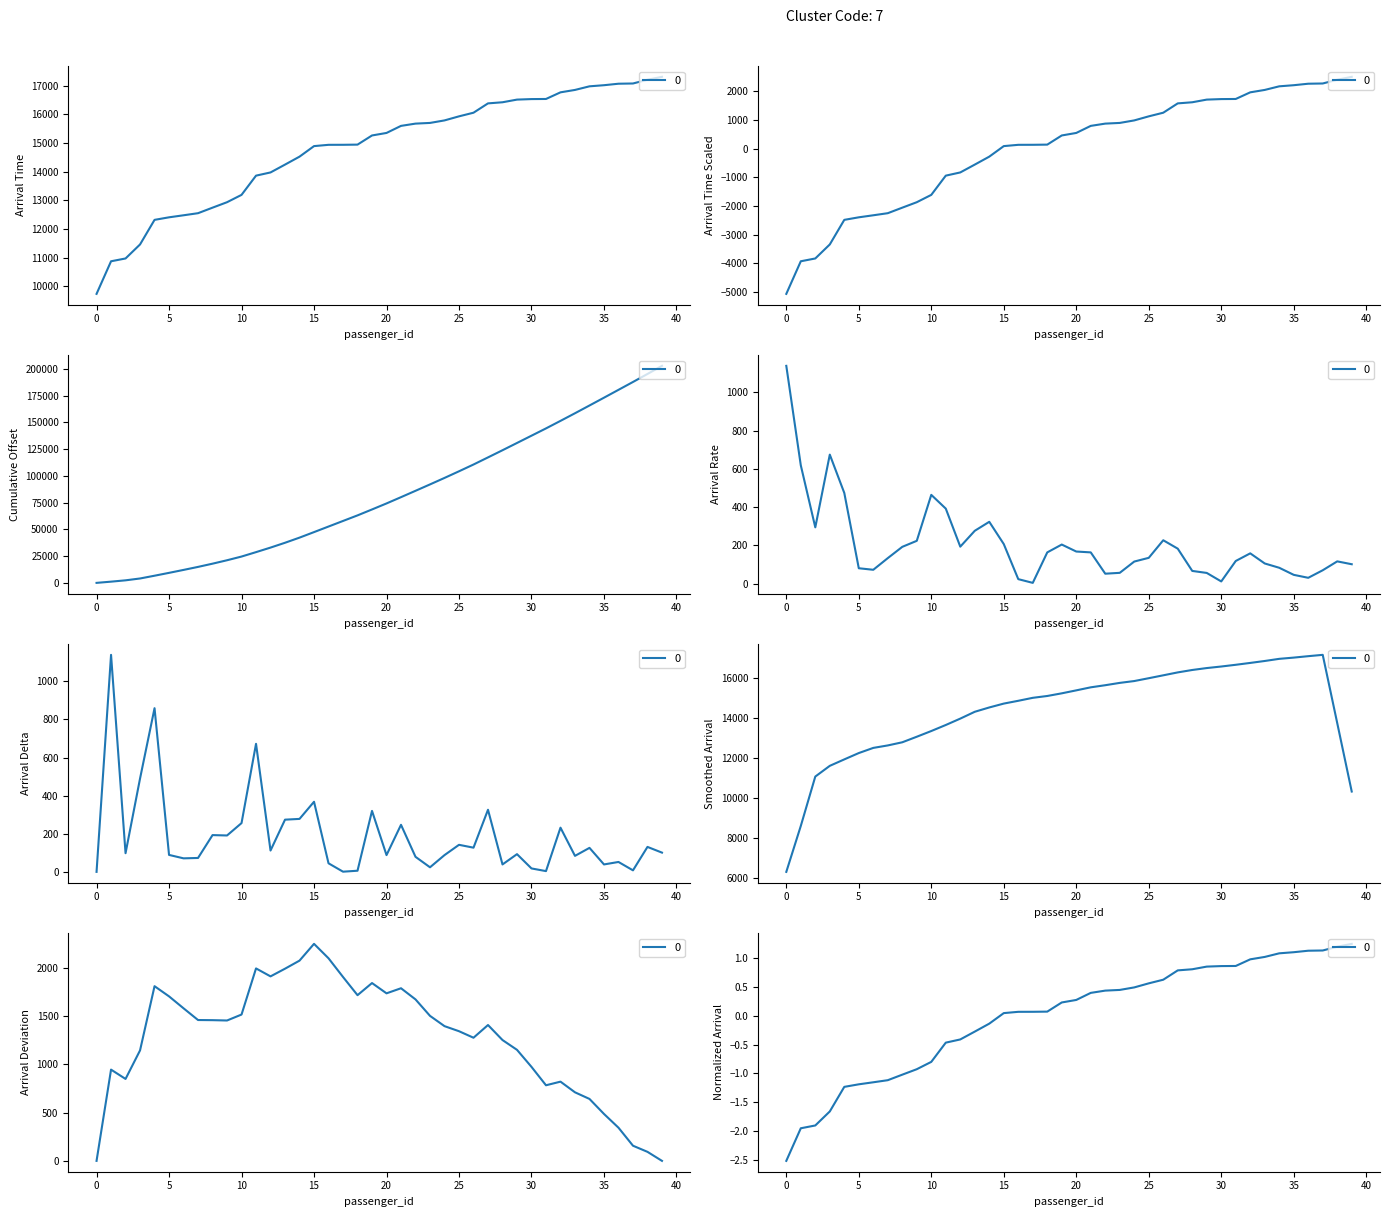

Is this an area chart (filled region under the line)?

No